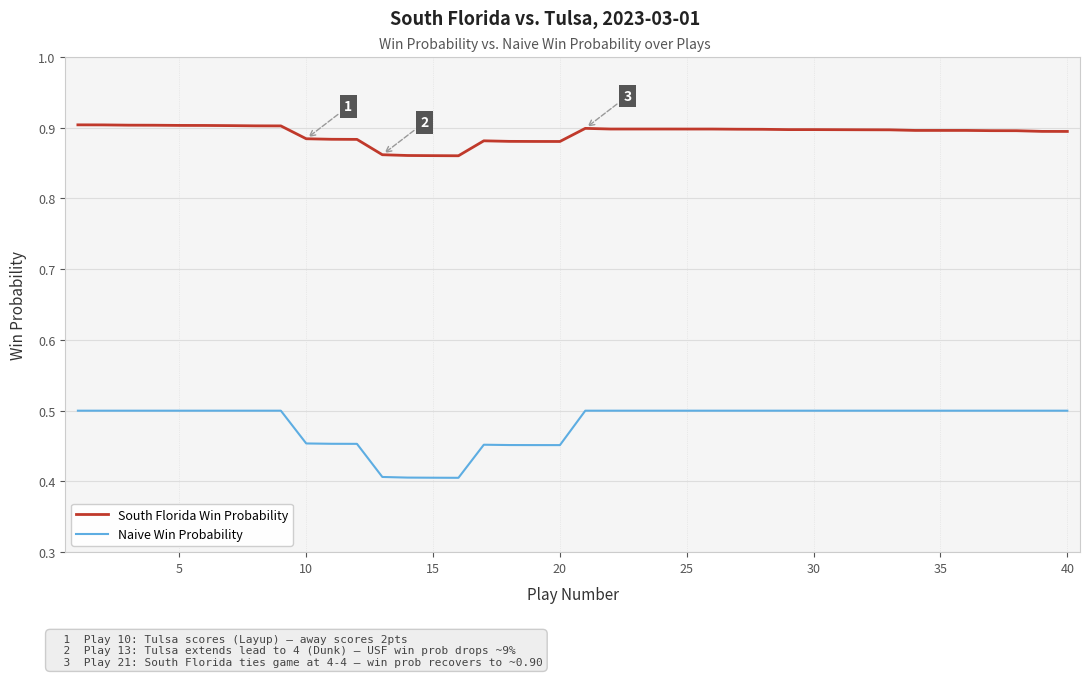

List the series in order of their peak value, highest first.

South Florida Win Probability, Naive Win Probability